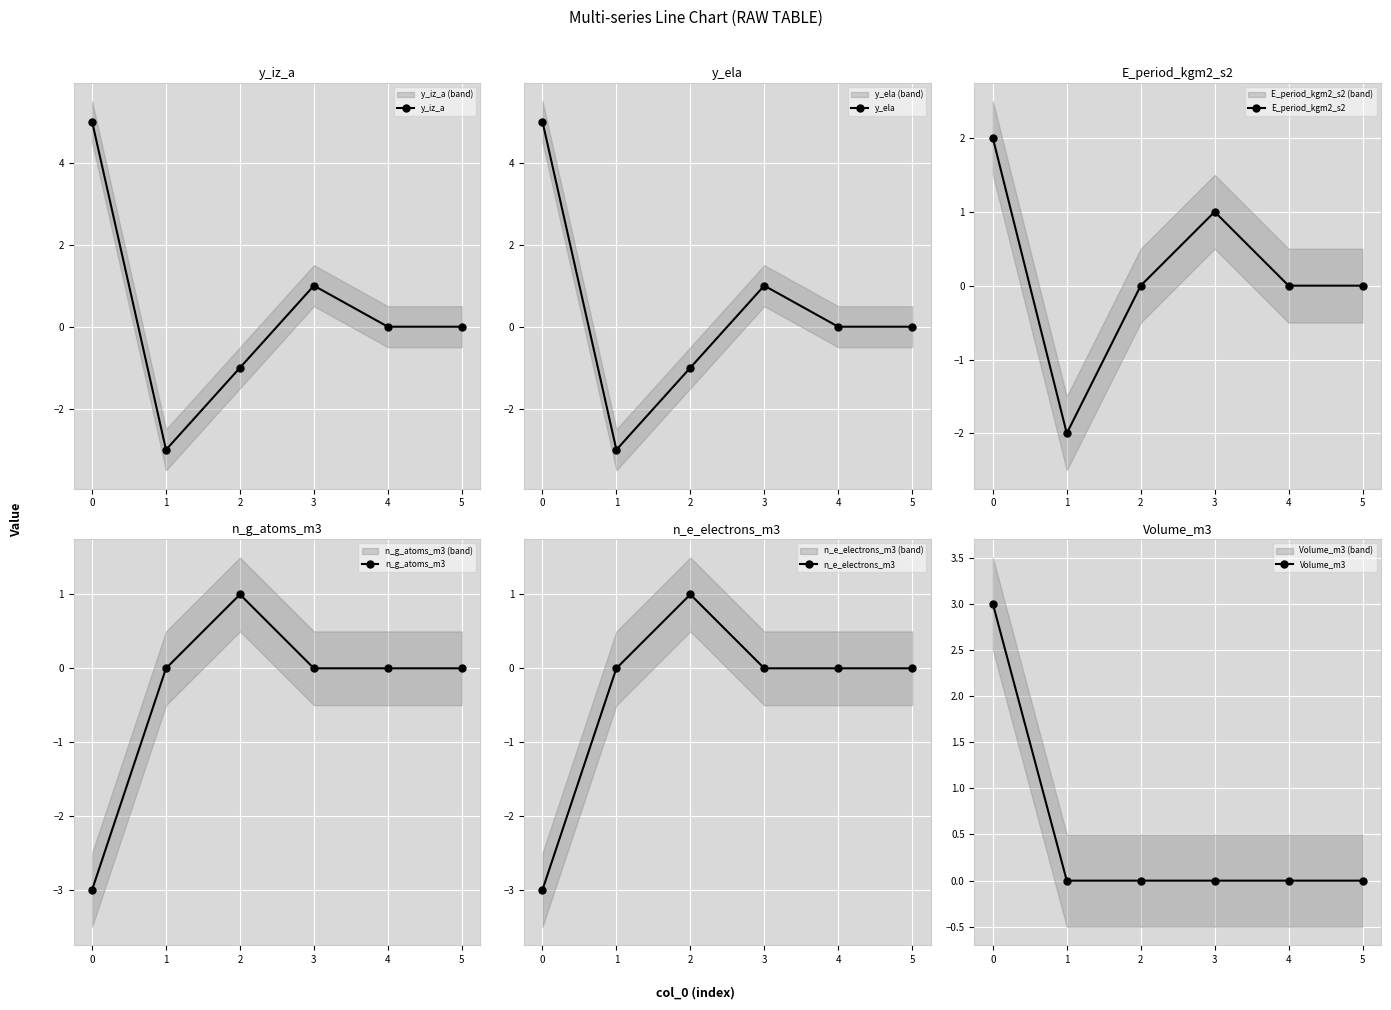

How many series are shown in this chart?

6